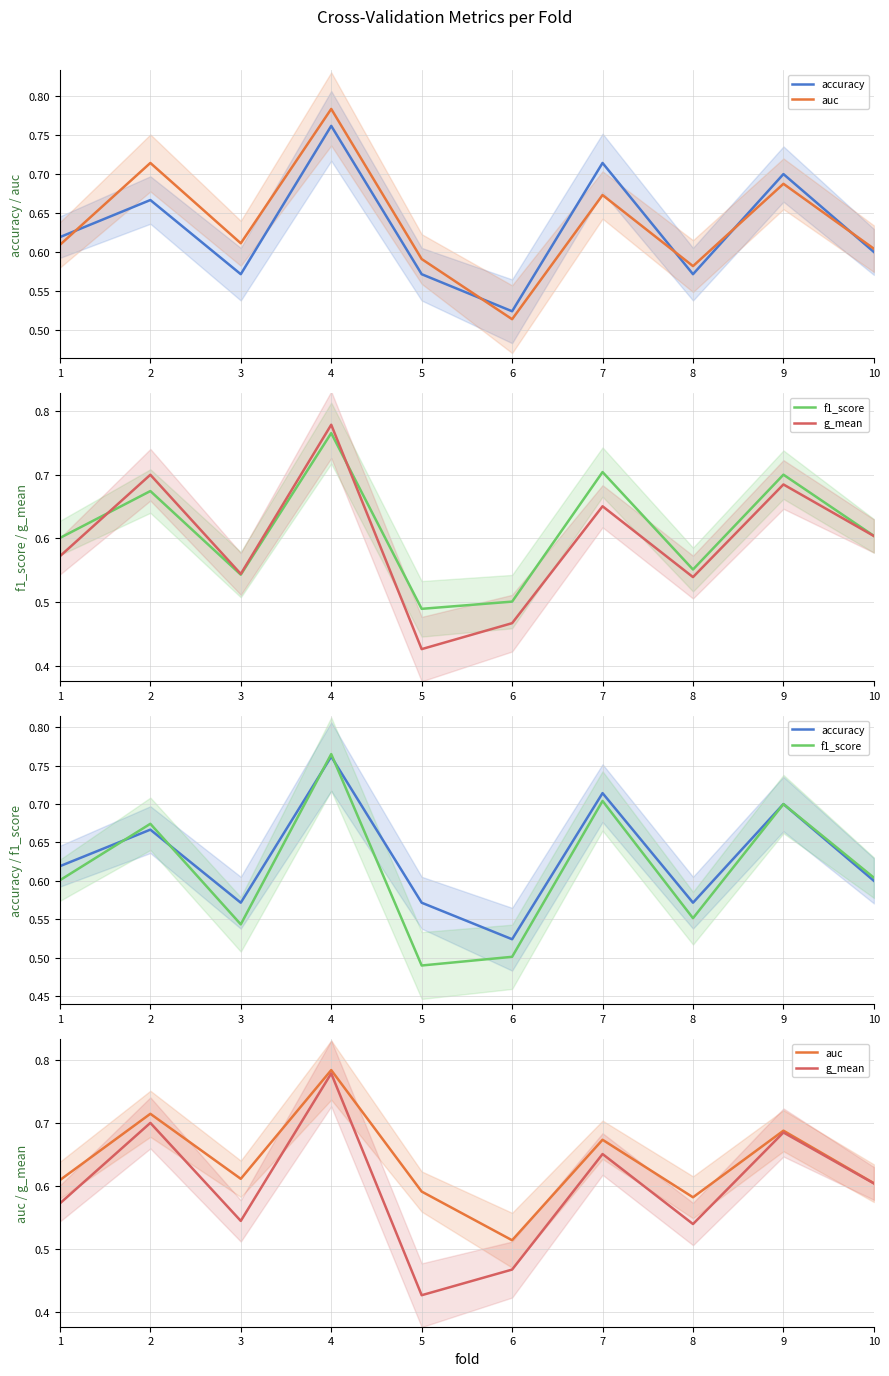

At how many categories does at least one series exceed 0?

10